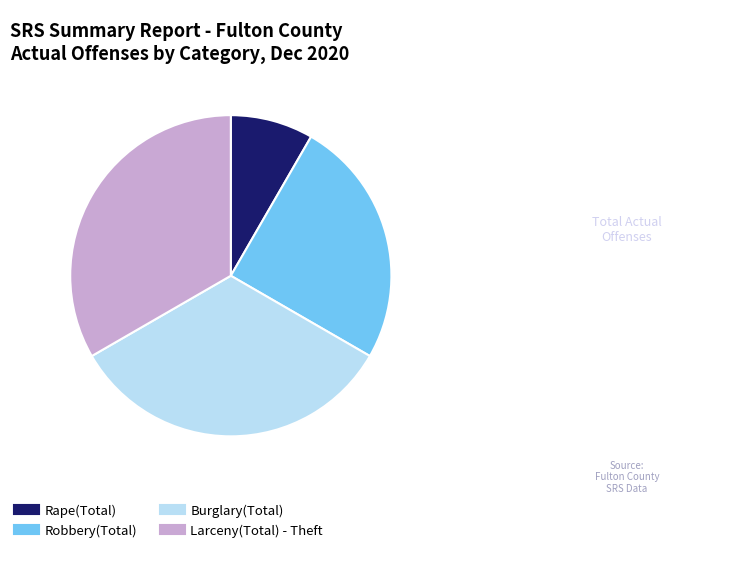

Is there a majority slice in this chart?

No